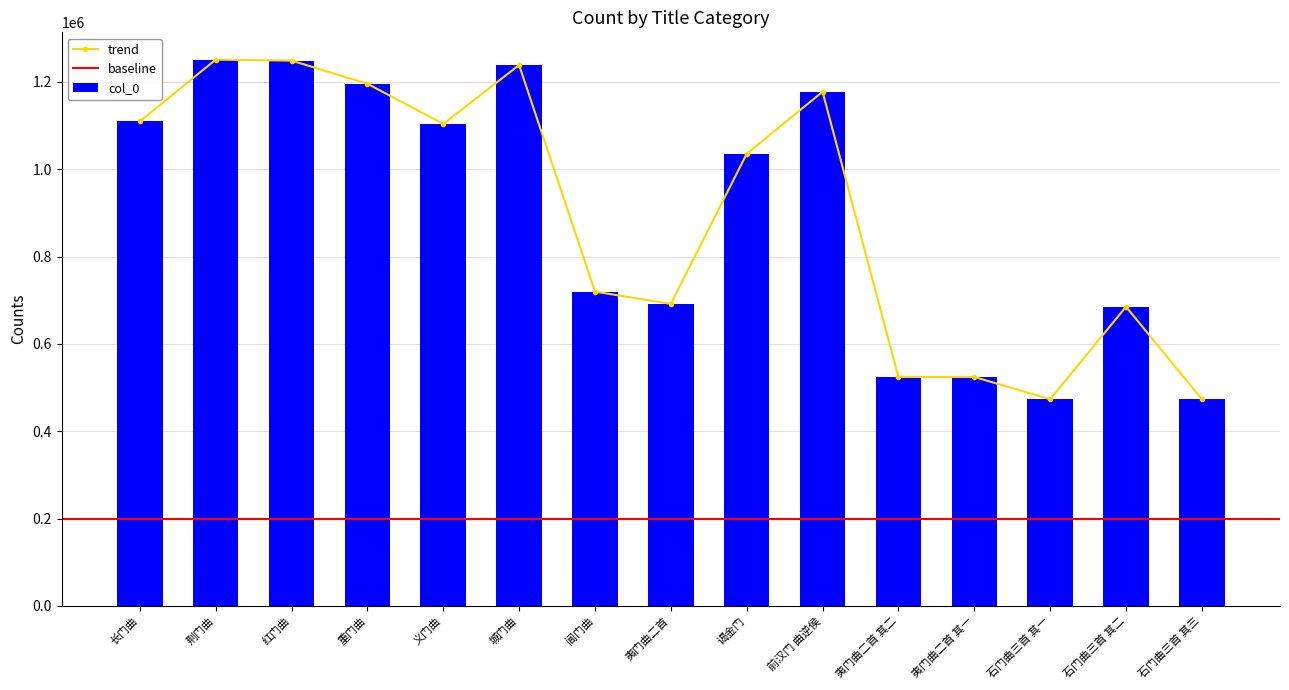

What is the sum of the values at 石门曲三首 其二 and 重门曲?

1880954